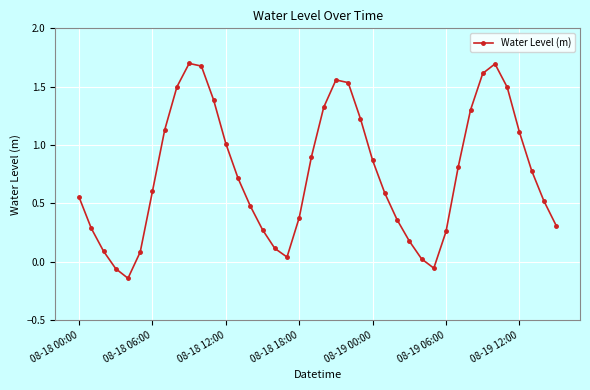

What is the maximum value shown in the chart?

1.7